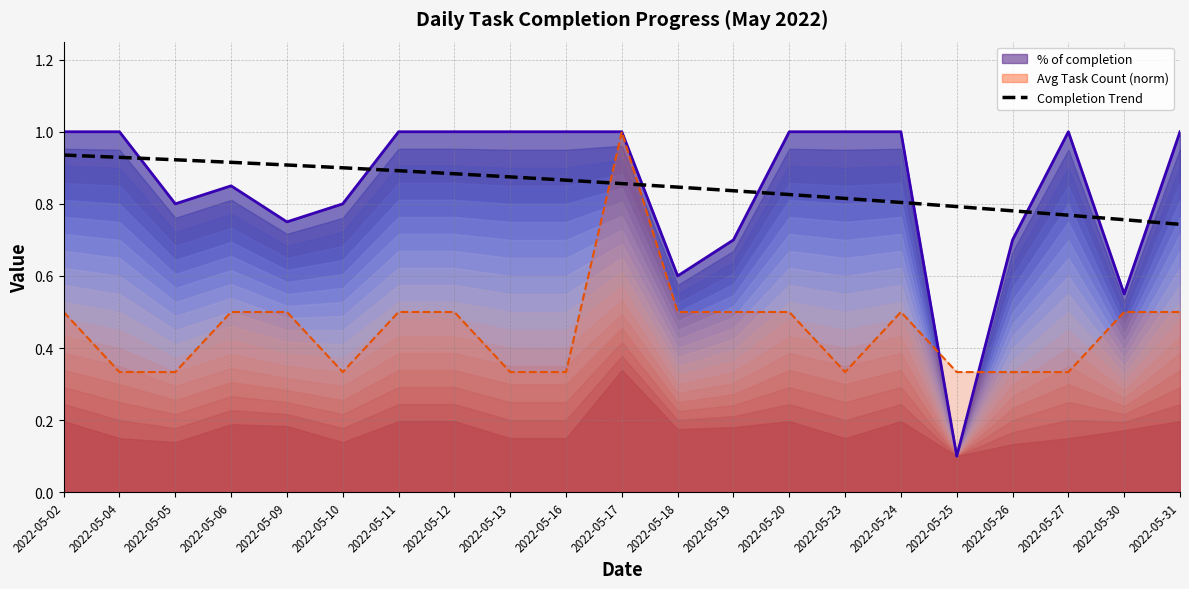

How many lines are shown in the chart?

3